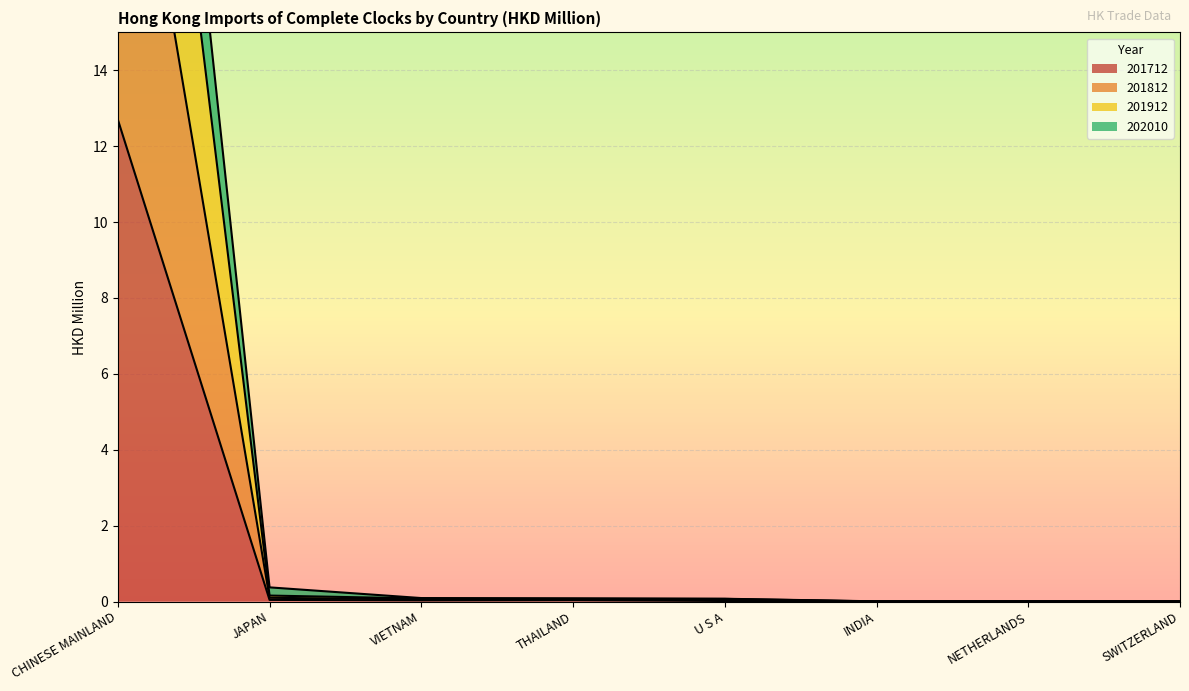

Reading right to left, transcribe all the data shown in this chart.

201712: SWITZERLAND=0.0	NETHERLANDS=0.0	INDIA=0.0	U S A=0.0	THAILAND=0.0	VIETNAM=0.0	JAPAN=0.0	CHINESE MAINLAND=12.7
201812: SWITZERLAND=0.0	NETHERLANDS=0.0	INDIA=0.0	U S A=0.1	THAILAND=0.1	VIETNAM=0.1	JAPAN=0.2	CHINESE MAINLAND=32.9
201912: SWITZERLAND=0.0	NETHERLANDS=0.0	INDIA=0.0	U S A=0.0	THAILAND=0.1	VIETNAM=0.1	JAPAN=0.1	CHINESE MAINLAND=23.9
202010: SWITZERLAND=0.0	NETHERLANDS=0.0	INDIA=0.0	U S A=0.1	THAILAND=0.1	VIETNAM=0.1	JAPAN=0.4	CHINESE MAINLAND=37.7